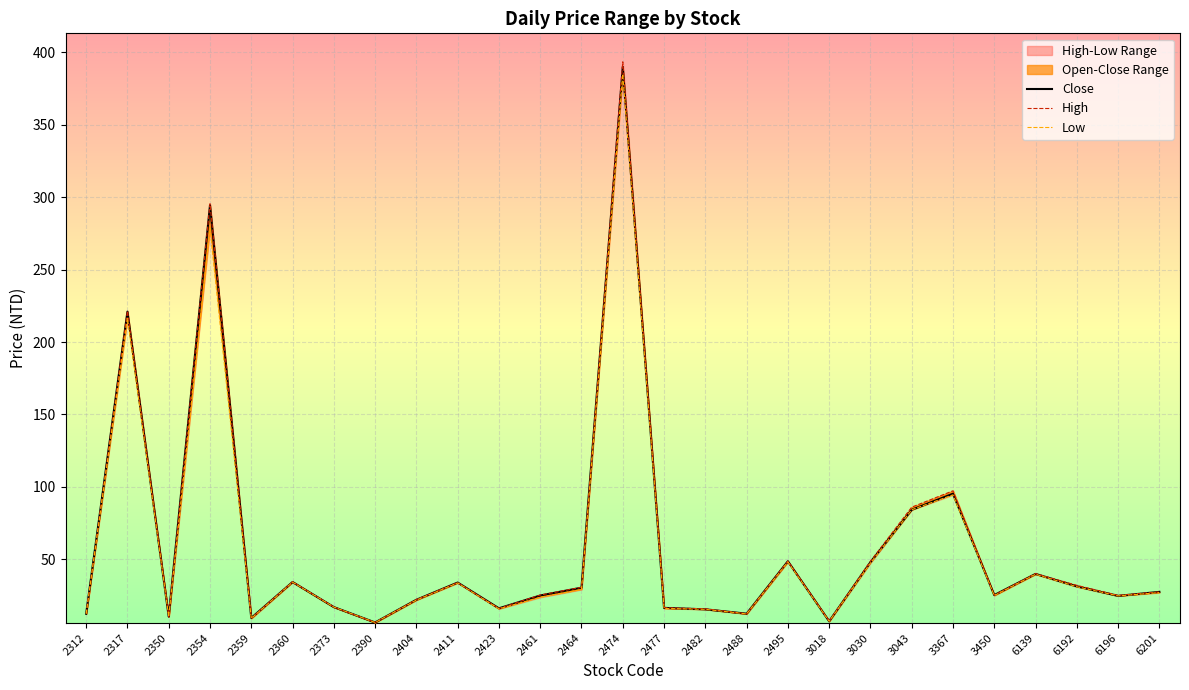

Reading left to right, list all the values displayed in this chart.

Close: 12.4	221.0	10.4	294.5	9.5	34.3	17.0	6.4	22.1	34.0	16.1	25.0	30.4	390.0	16.4	15.4	12.4	48.6	7.2	48.0	84.2	95.3	25.3	39.9	31.3	24.8	27.5
High: 12.6	221.5	10.6	295.5	9.5	34.5	17.1	6.4	22.2	34.0	16.1	25.3	30.6	393.5	16.6	15.8	12.4	48.8	7.4	48.6	86.0	97.3	25.3	40.1	32.0	25.1	27.5
Low: 12.3	216.5	10.4	278.5	9.2	34.2	17.0	6.3	21.9	33.7	15.8	23.8	29.1	385.0	16.1	15.4	12.3	48.2	7.2	47.4	84.2	94.5	25.0	39.7	31.1	24.8	27.0